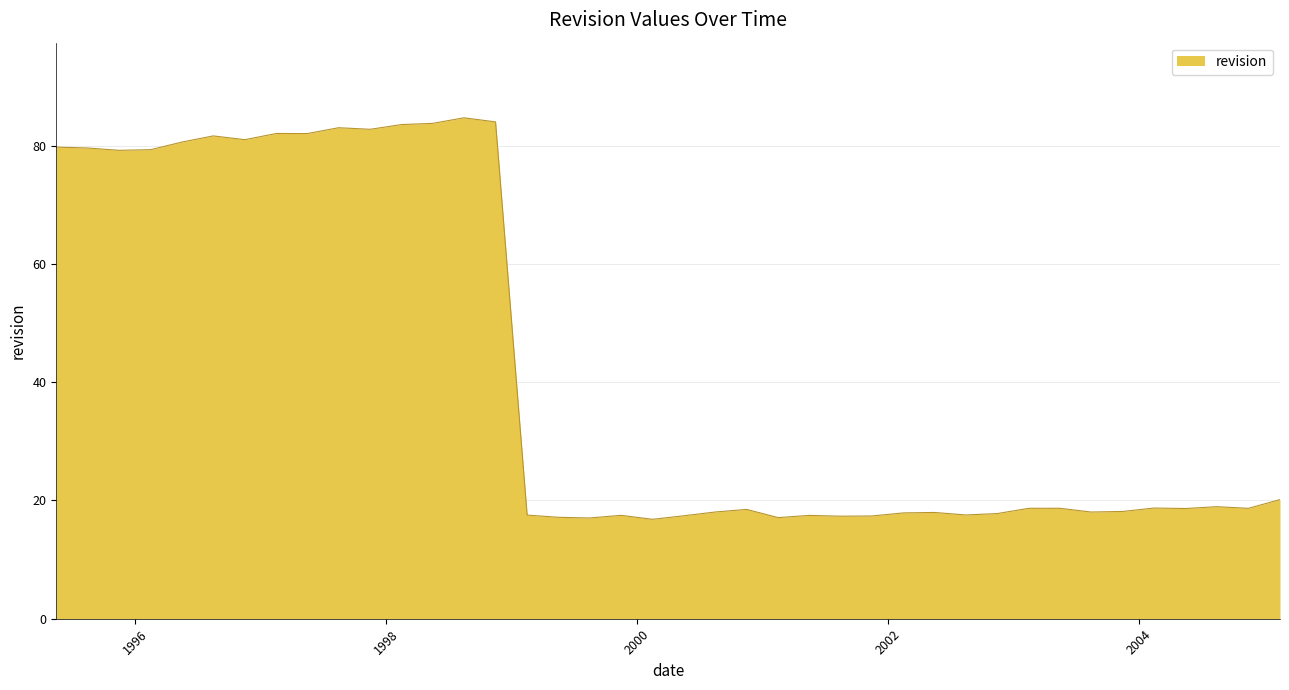

What is the difference between the maximum and minimum values?

67.9